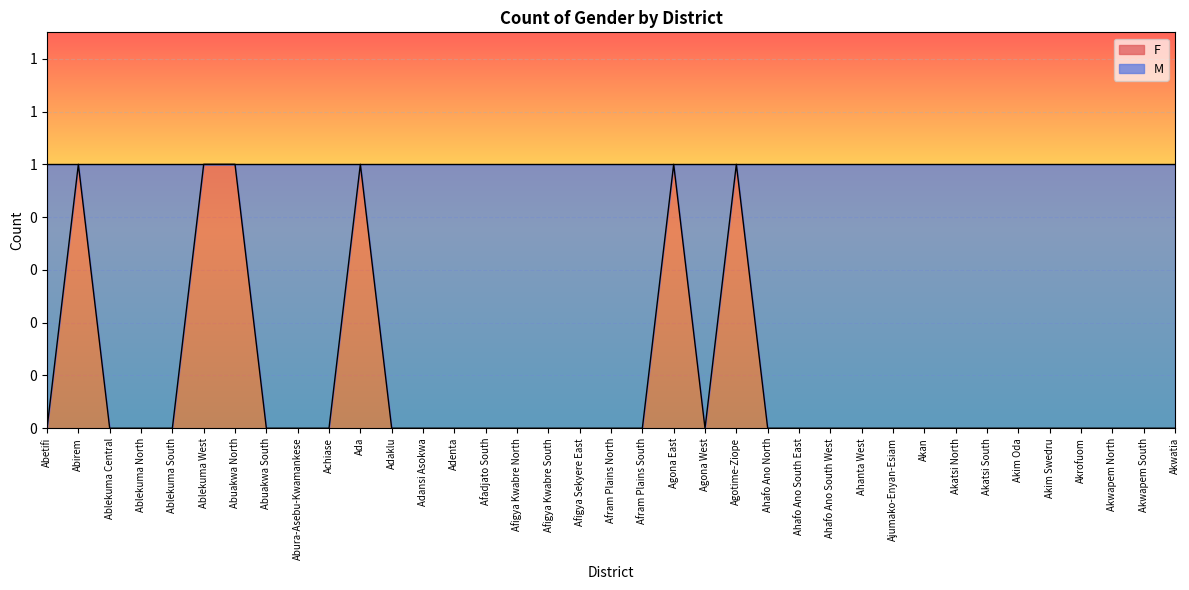

At which category does the chart reach its minimum across all series?

Abetifi